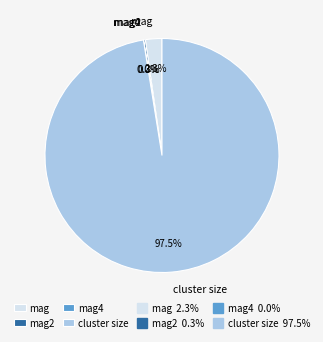

Is there any slice that represents more than half of the pie?

Yes